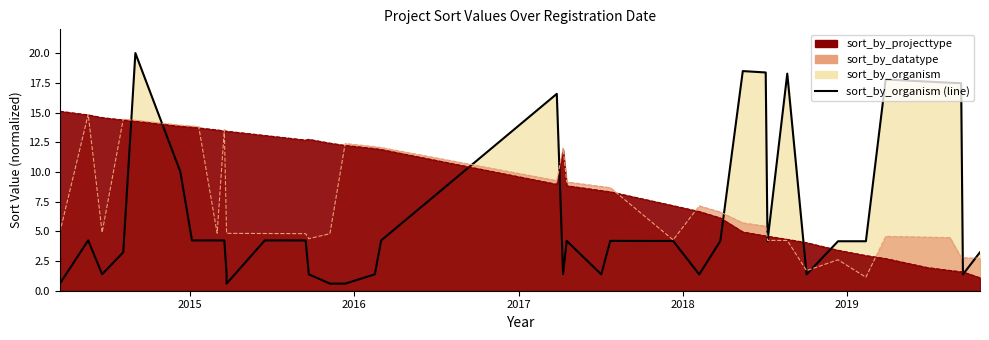

How many lines are shown in the chart?

1